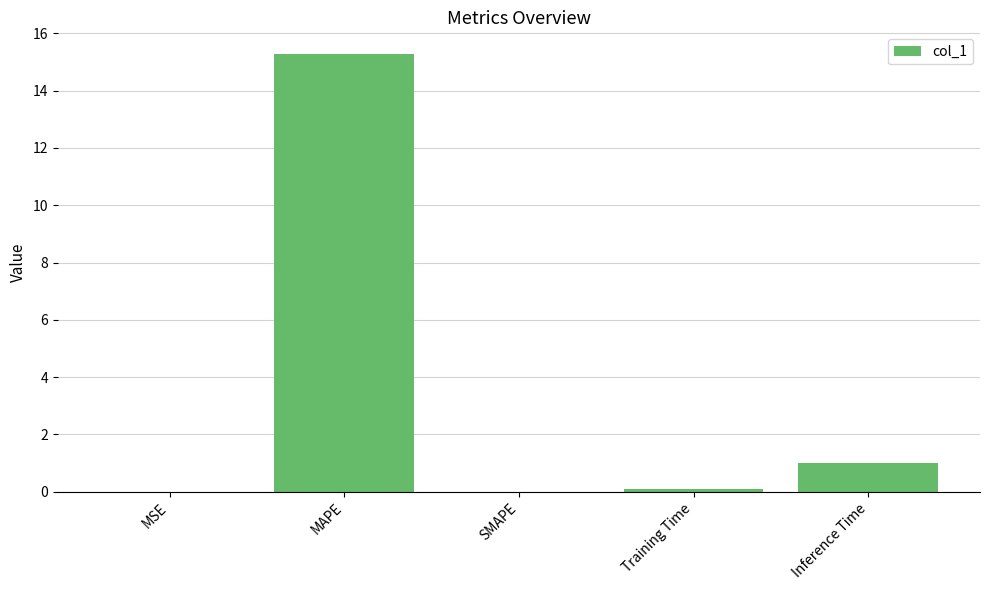

The value at MAPE is 15.3. True or false?

True